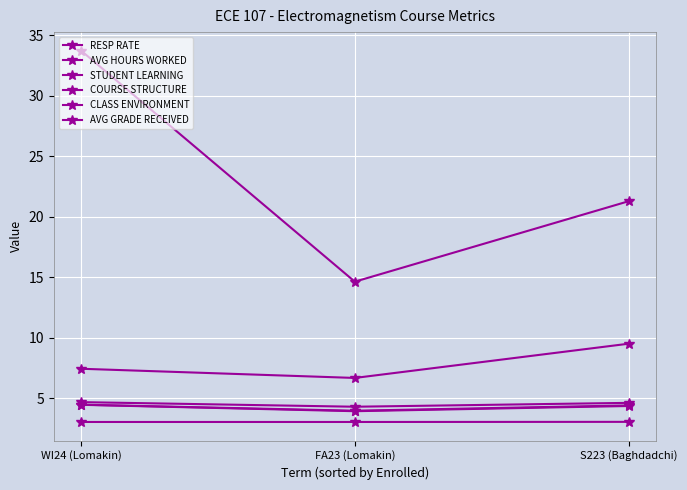

Reading left to right, list all the values displayed in this chart.

RESP RATE: WI24 (Lomakin)=33.7	FA23 (Lomakin)=14.6	S223 (Baghdadchi)=21.3
AVG HOURS WORKED: WI24 (Lomakin)=7.4	FA23 (Lomakin)=6.7	S223 (Baghdadchi)=9.5
STUDENT LEARNING: WI24 (Lomakin)=4.5	FA23 (Lomakin)=3.9	S223 (Baghdadchi)=4.3
COURSE STRUCTURE: WI24 (Lomakin)=4.5	FA23 (Lomakin)=4.0	S223 (Baghdadchi)=4.4
CLASS ENVIRONMENT: WI24 (Lomakin)=4.7	FA23 (Lomakin)=4.3	S223 (Baghdadchi)=4.6
AVG GRADE RECEIVED: WI24 (Lomakin)=3.0	FA23 (Lomakin)=3.0	S223 (Baghdadchi)=3.0